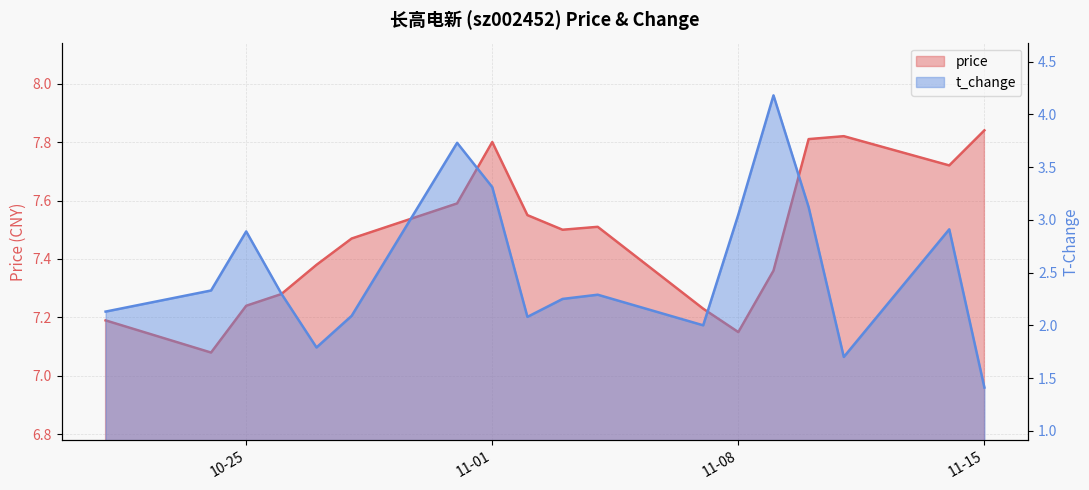

True or false: t_change and price intersect in this chart.

False